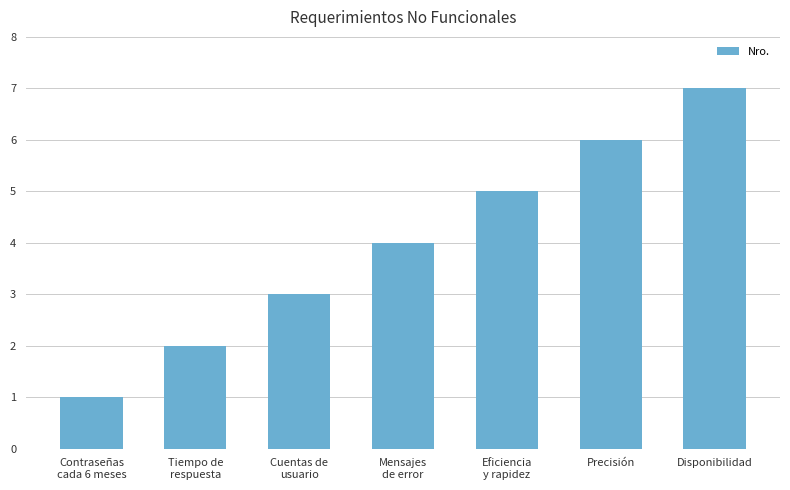

List the labels in order of value, smallest first.

Contraseñas
cada 6 meses, Tiempo de
respuesta, Cuentas de
usuario, Mensajes
de error, Eficiencia
y rapidez, Precisión, Disponibilidad